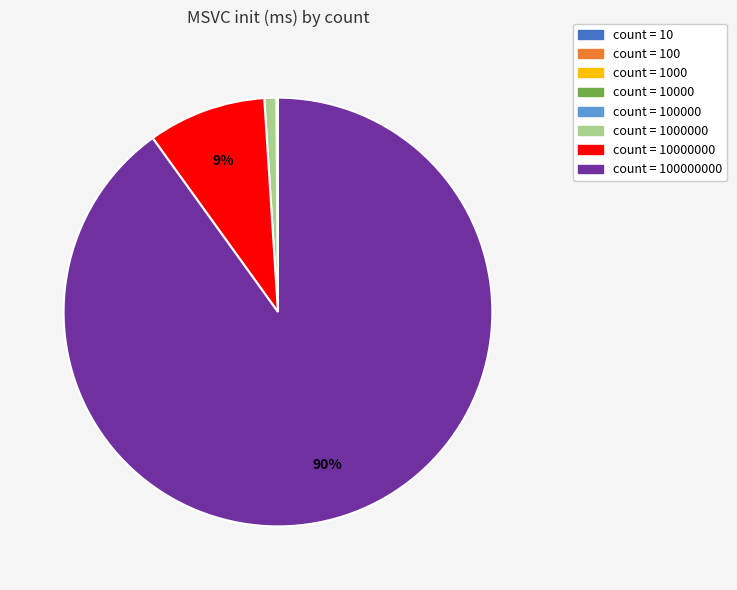

Is there any slice that represents more than half of the pie?

Yes